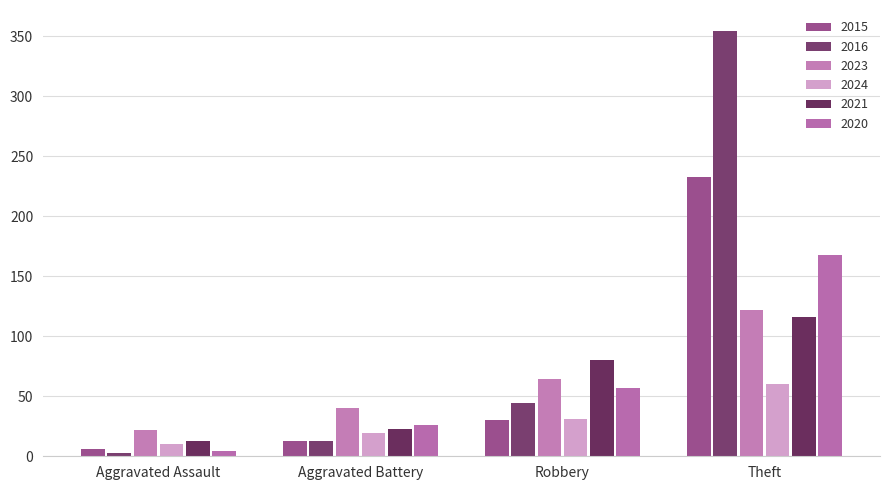

Reading right to left, transcribe all the data shown in this chart.

2023: Theft=122	Robbery=64	Aggravated Battery=40	Aggravated Assault=22
2021: Theft=116	Robbery=80	Aggravated Battery=23	Aggravated Assault=13
2024: Theft=60	Robbery=31	Aggravated Battery=19	Aggravated Assault=10
2020: Theft=168	Robbery=57	Aggravated Battery=26	Aggravated Assault=4
2015: Theft=233	Robbery=30	Aggravated Battery=13	Aggravated Assault=6
2016: Theft=354	Robbery=44	Aggravated Battery=13	Aggravated Assault=3